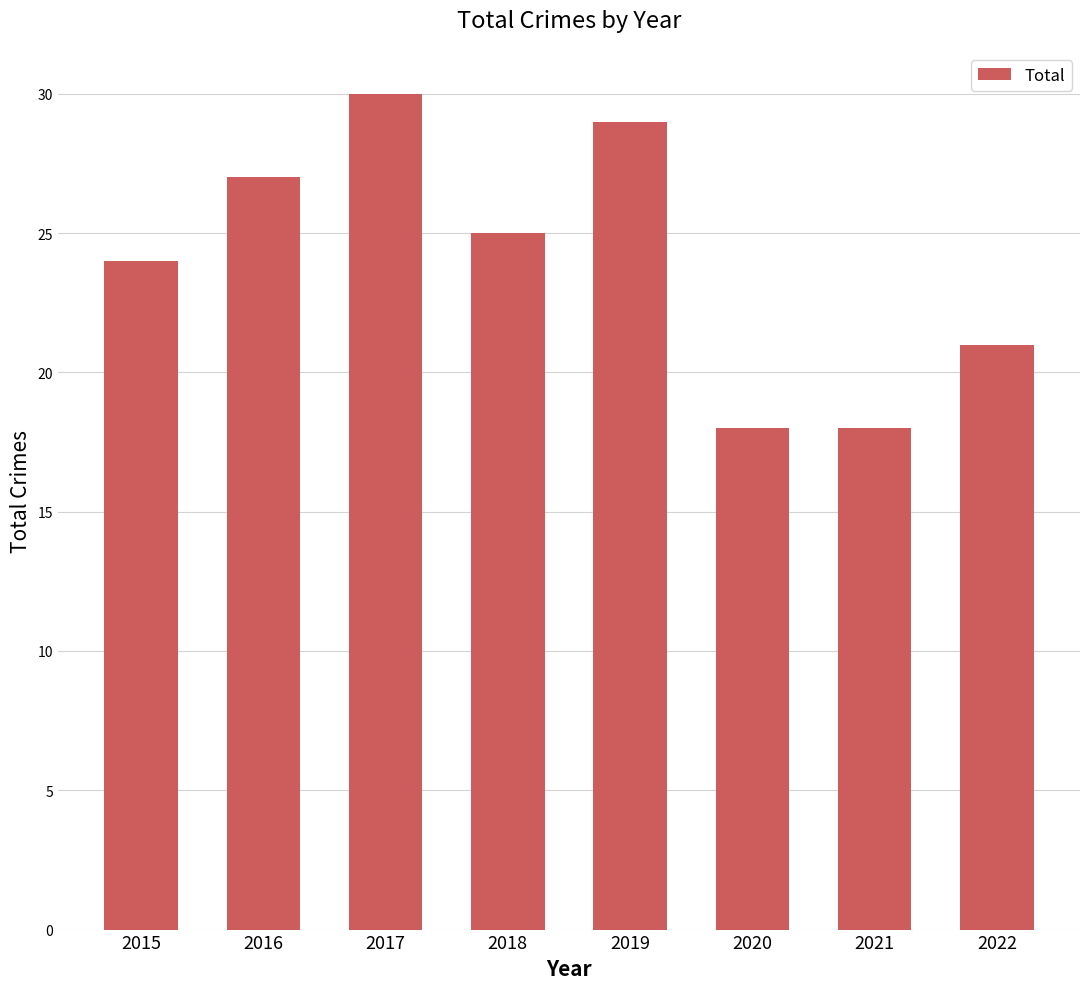

What is the sum of all values?

192